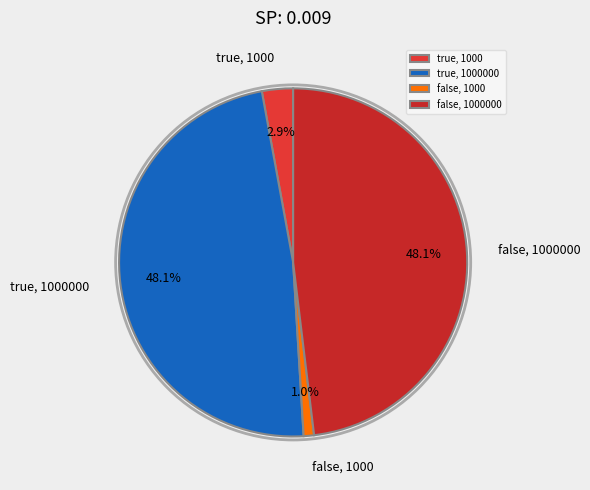

Between false, 1000000 and false, 1000, which is larger?

false, 1000000